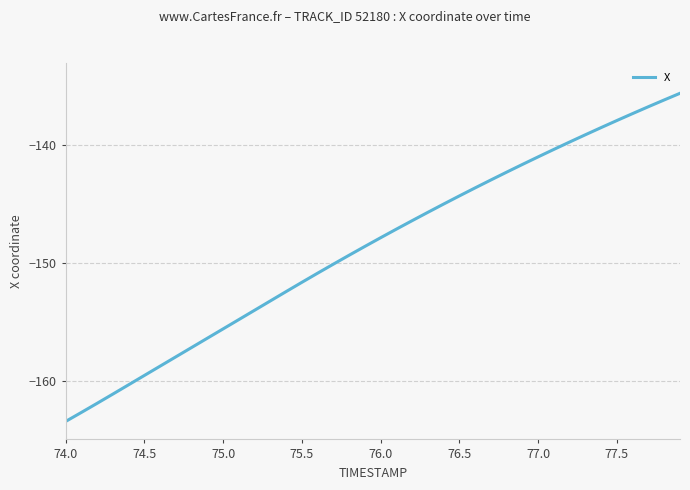

What is the difference between the maximum and minimum values?

27.9